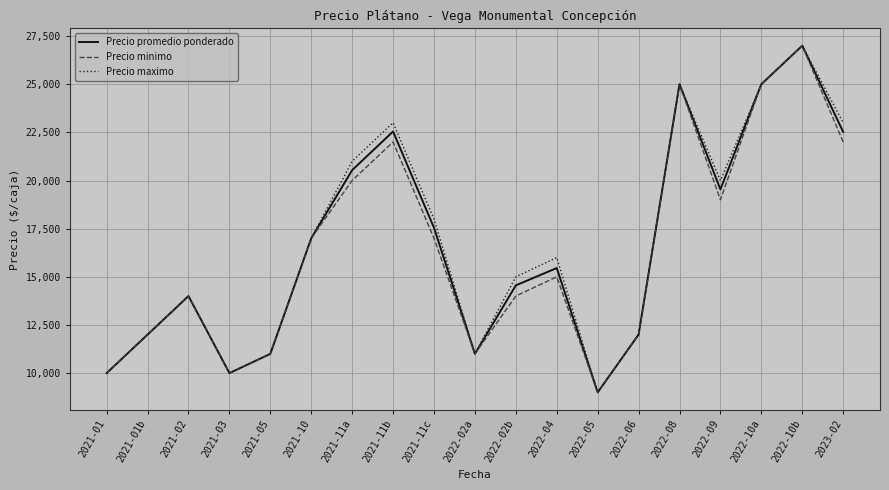

Does the chart display data point markers on the line(s)?

No